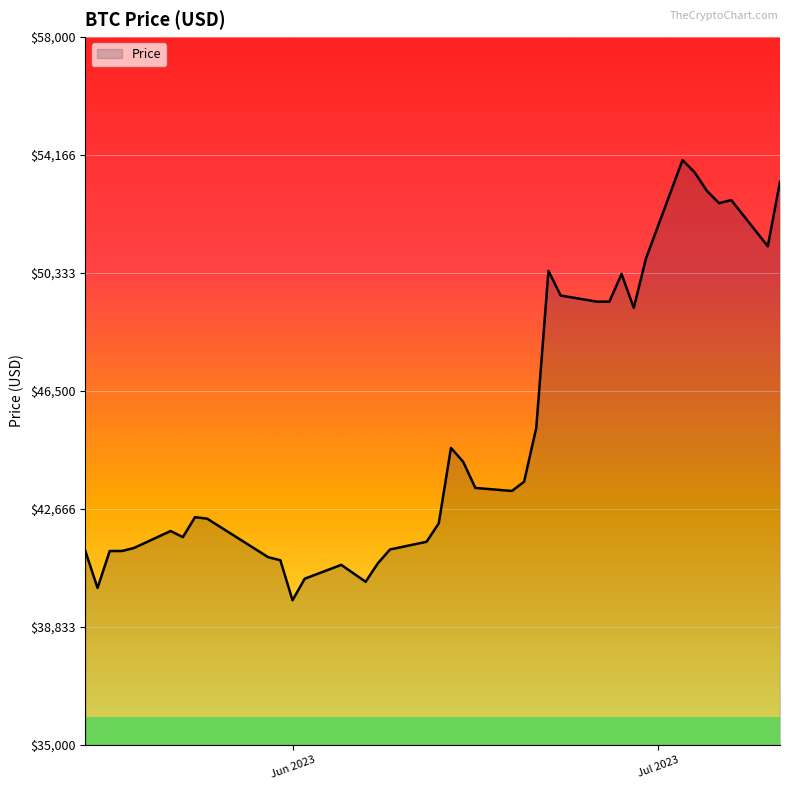

How many values are below 43250?

20